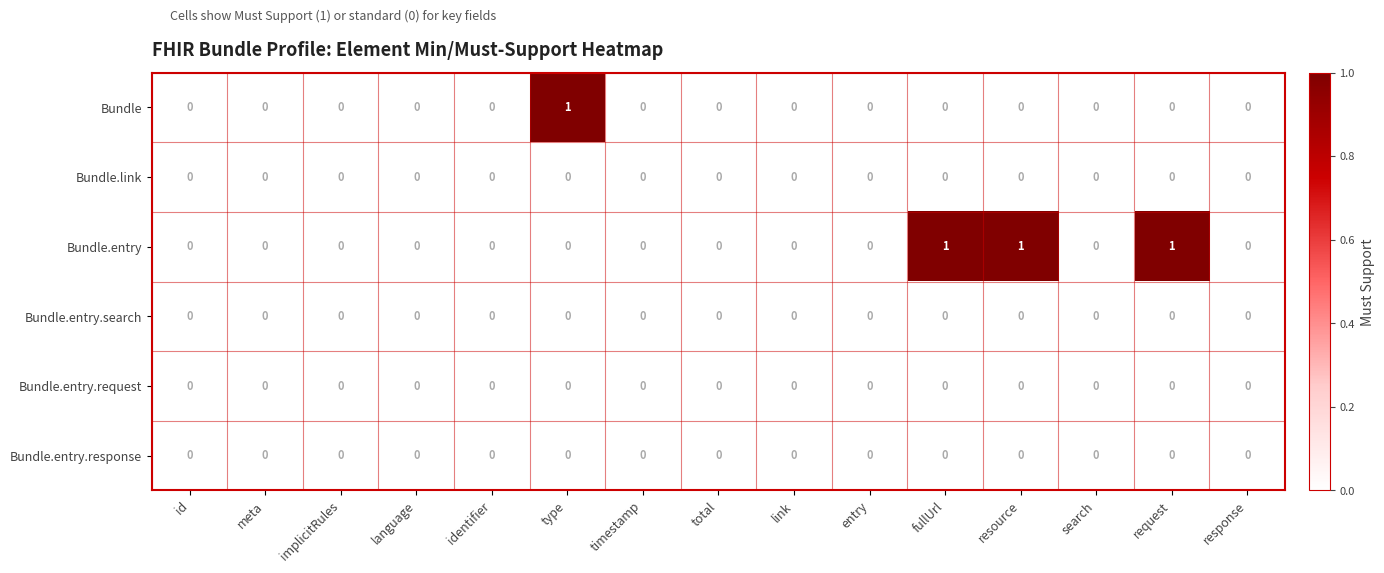

Between identifier and request, which series saw the biggest shift?

Bundle.entry